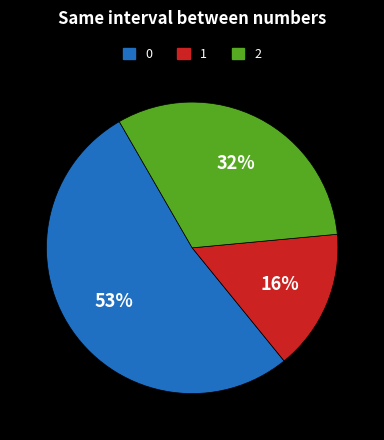

To the nearest percent, what is the average slice percentage?

33%